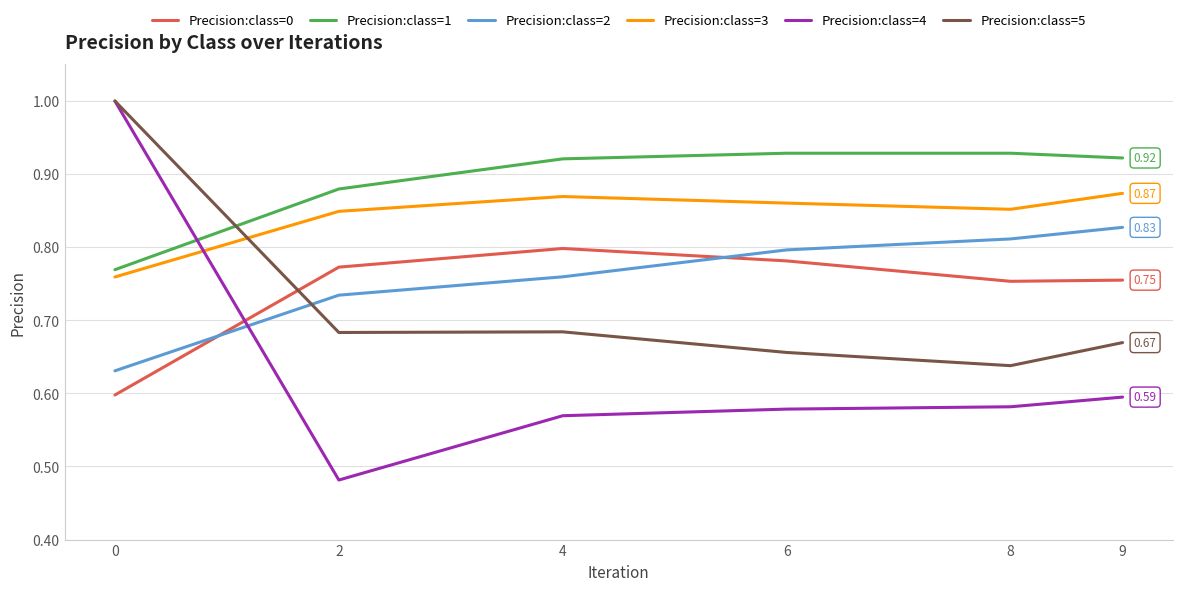

After their last crossing, which series has the higher values: Precision:class=5 or Precision:class=1?

Precision:class=1